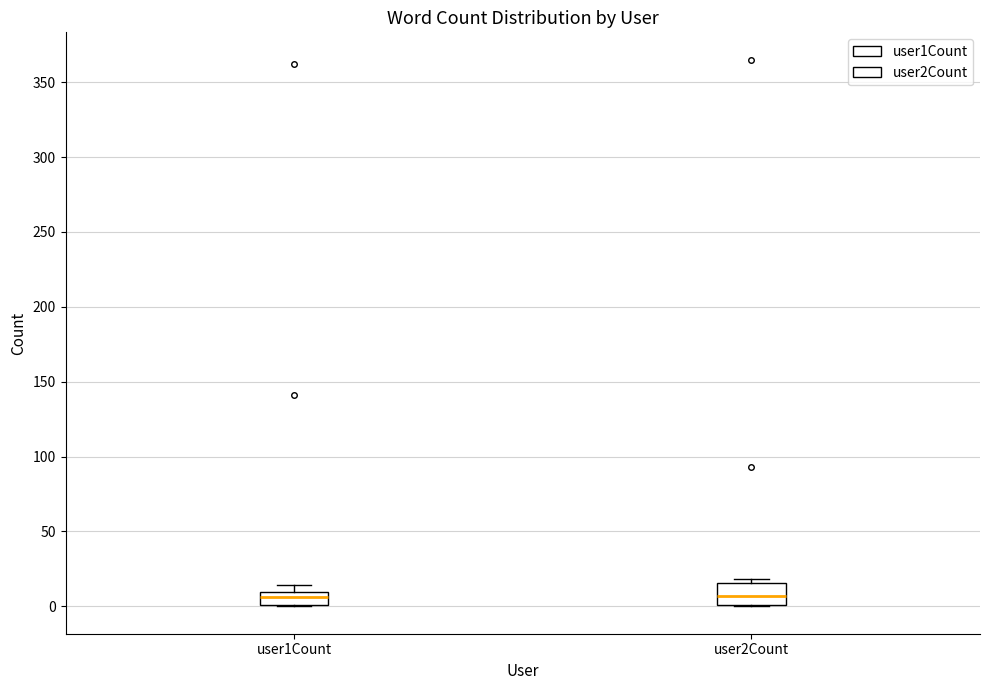

Where is the upper edge of the box for user2Count on the y-axis? The values are not printed on the chart, so give them approximately, as read against the axis.

15